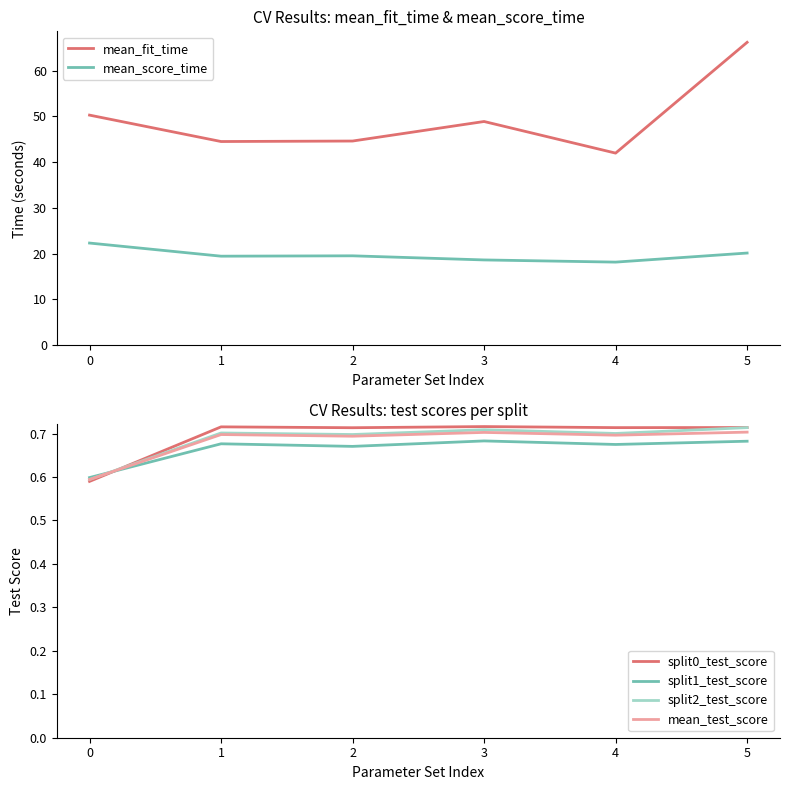

What is the smallest value displayed?

0.6